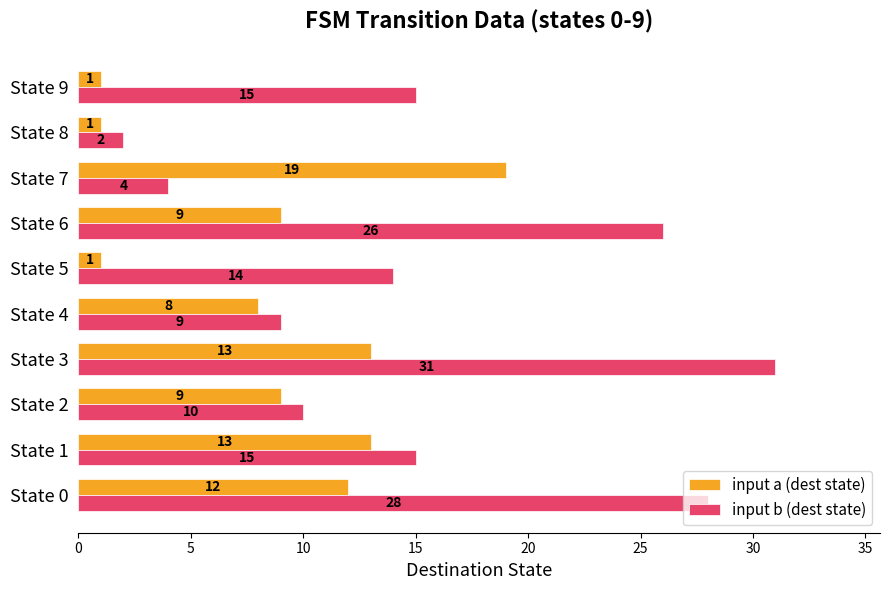

What is the sum of all input a (dest state) values?

86